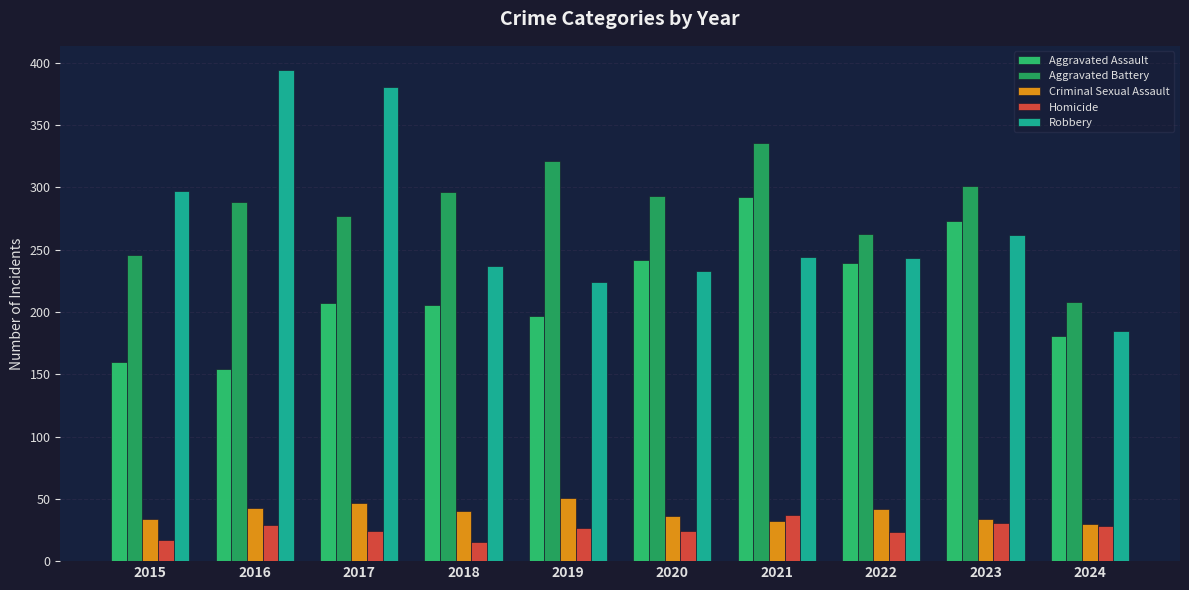

Are the bars horizontal?

No